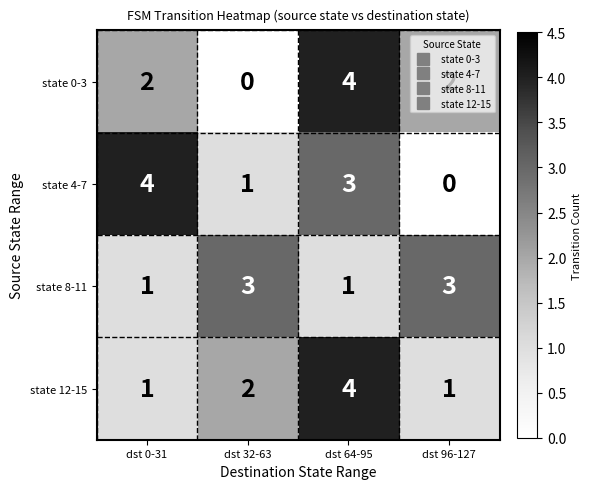

At which category is the sum across all series the highest?

dst 64-95